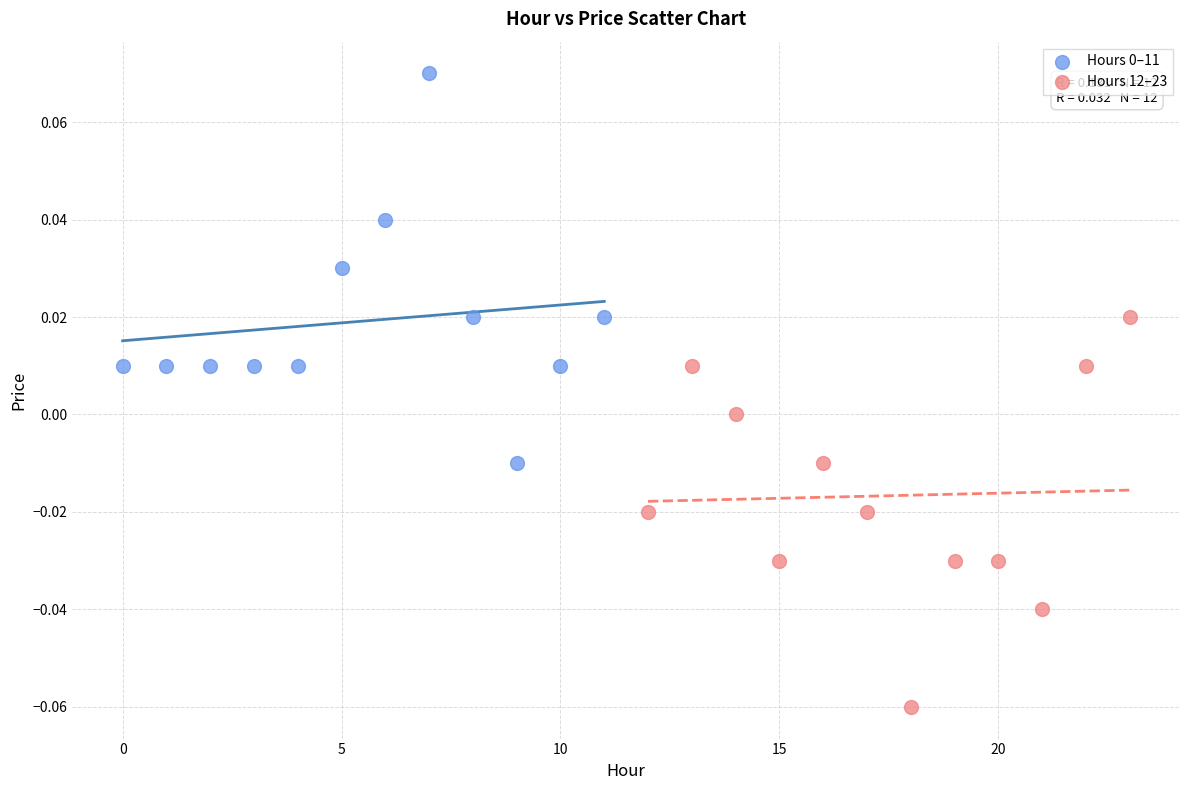

Which series reaches the minimum Y coordinate?

Hours 12–23